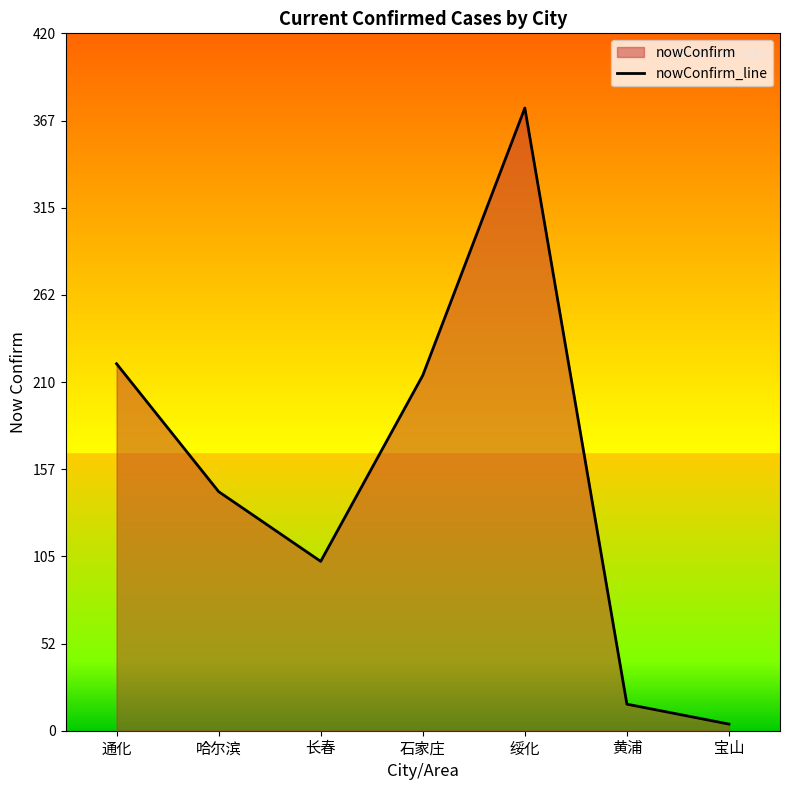

List the labels in order of value, smallest first.

宝山, 黄浦, 长春, 哈尔滨, 石家庄, 通化, 绥化